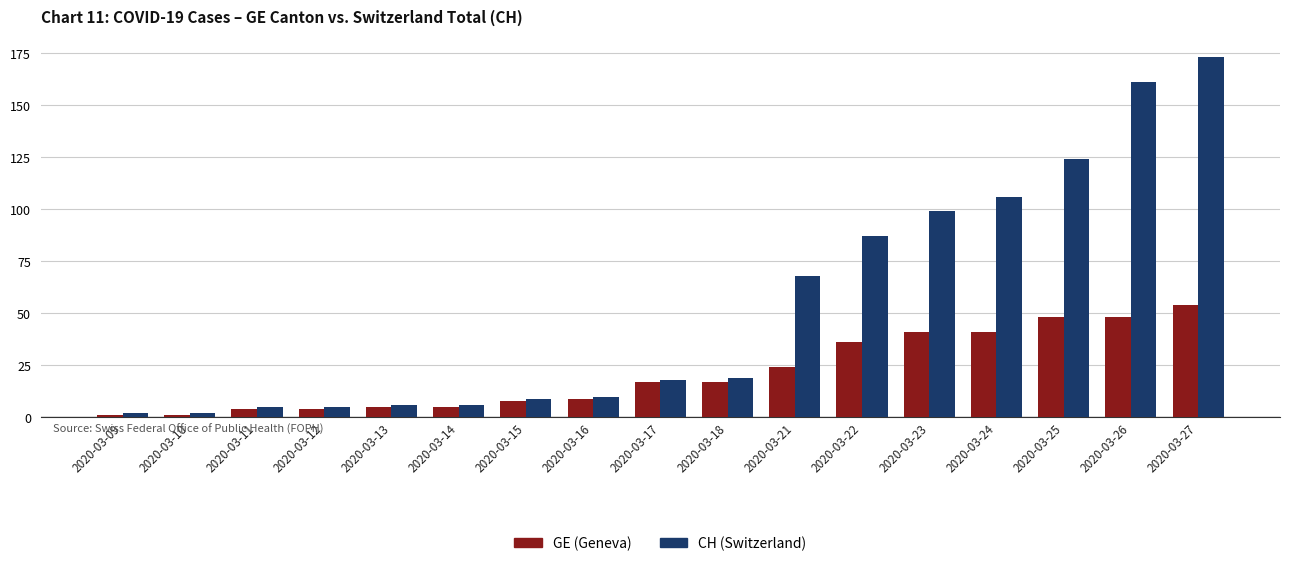

How many categories are shown in the chart?

17